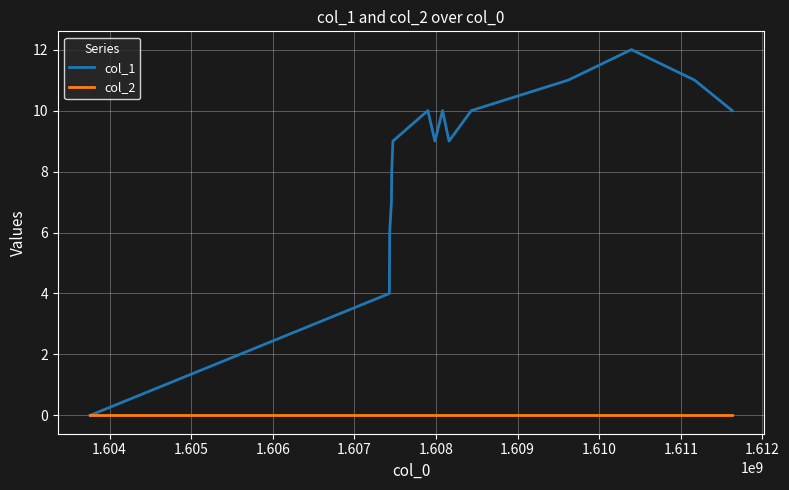

Does the chart have visible grid lines?

Yes